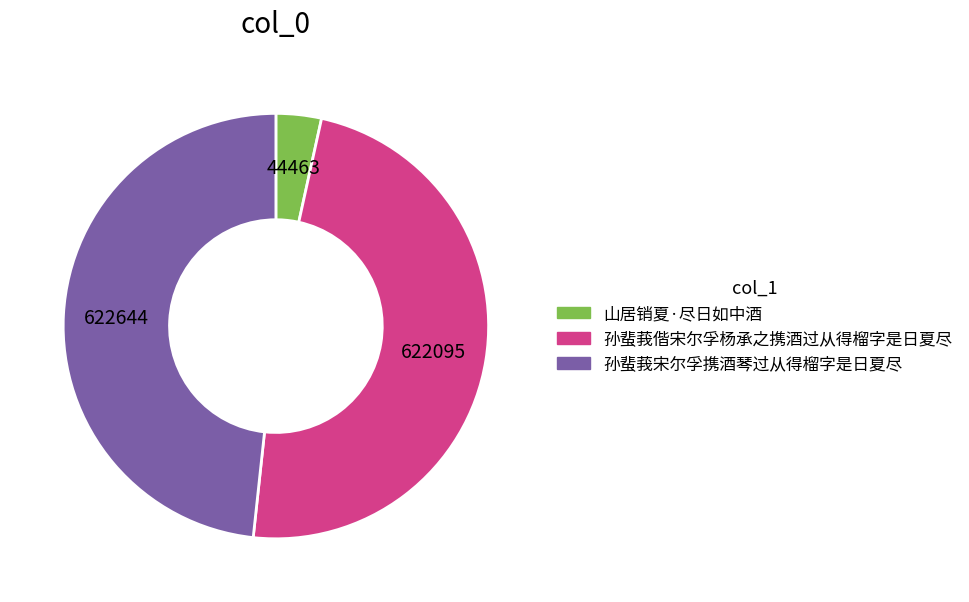

Do 孙蜚莪偕宋尔孚杨承之携酒过从得榴字是日夏尽 and 山居销夏·尽日如中酒 together represent more than half of the pie?

Yes